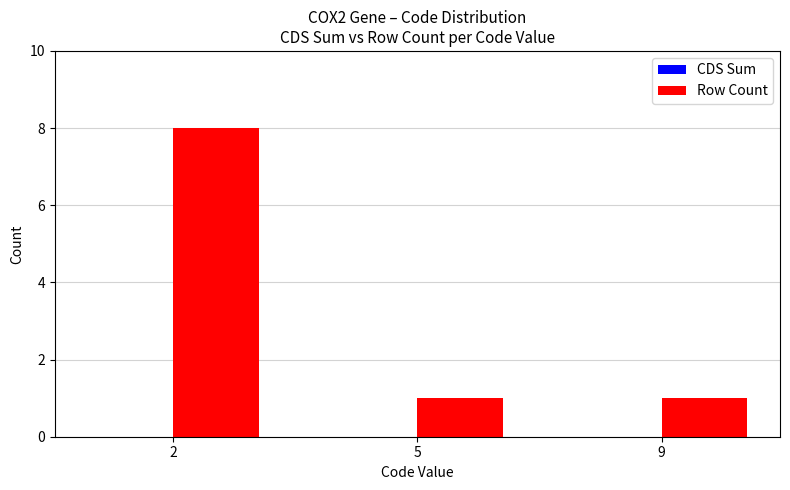

Approximately how many times larger is the value at 2 compared to 9?

8.0